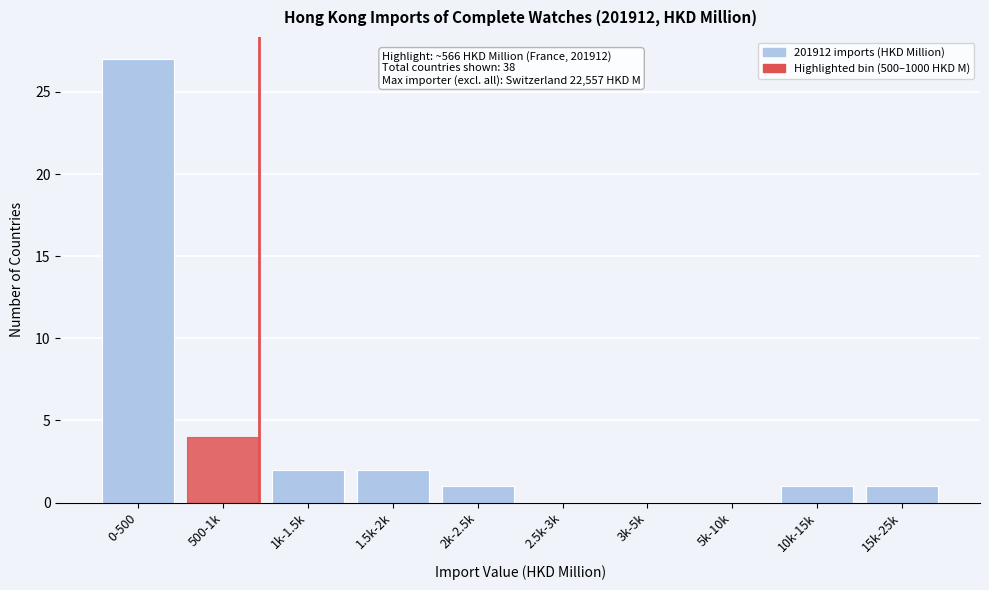

Reading right to left, list all the values displayed in this chart.

15k-25k=1	10k-15k=1	5k-10k=0	3k-5k=0	2.5k-3k=0	2k-2.5k=1	1.5k-2k=2	1k-1.5k=2	500-1k=4	0-500=27